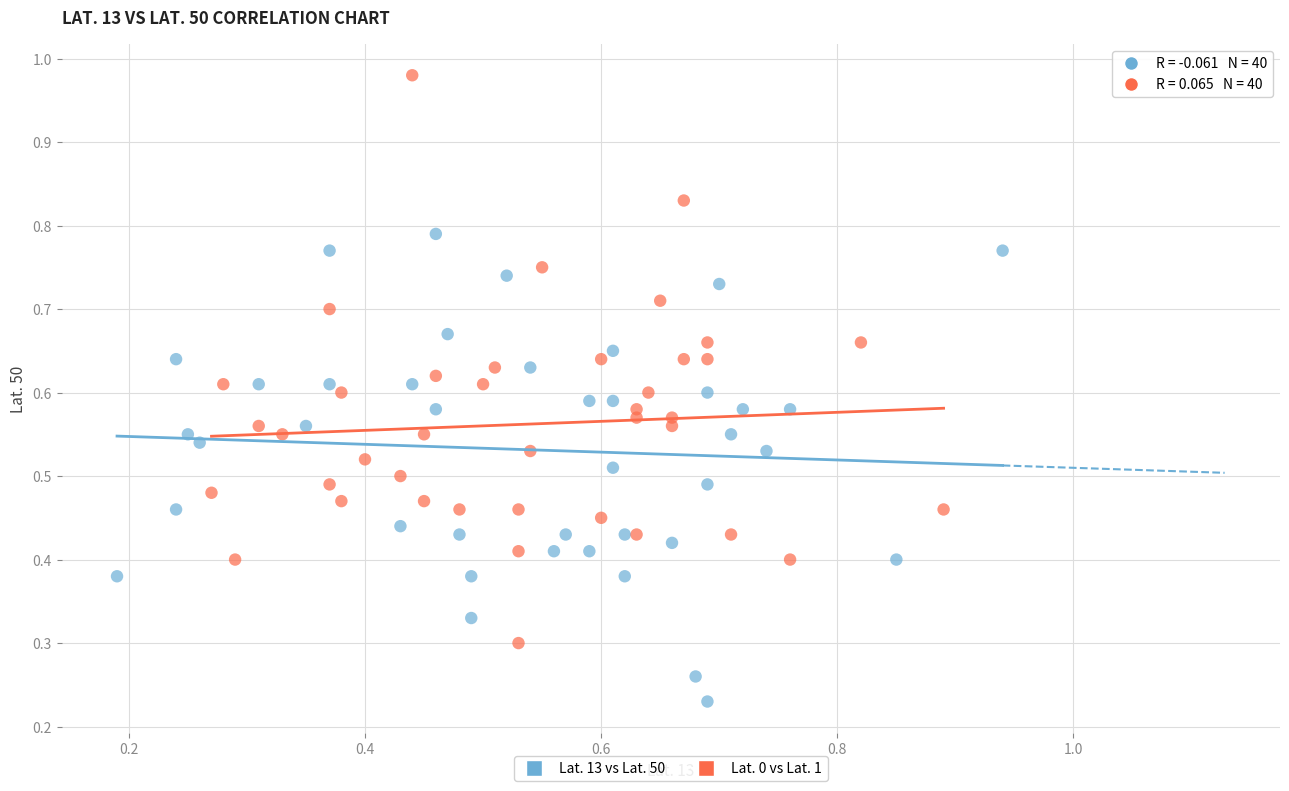

Which series contains the lowest Y value?

Lat. 13 vs Lat. 50